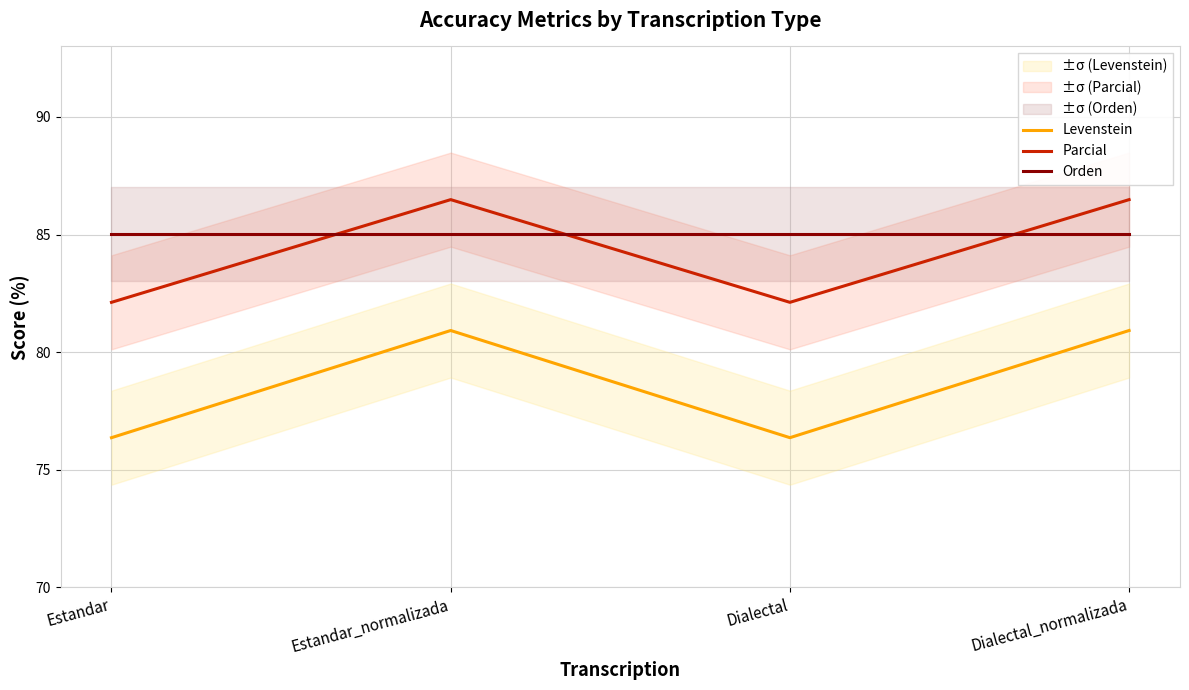

How many categories are shown in the chart?

4